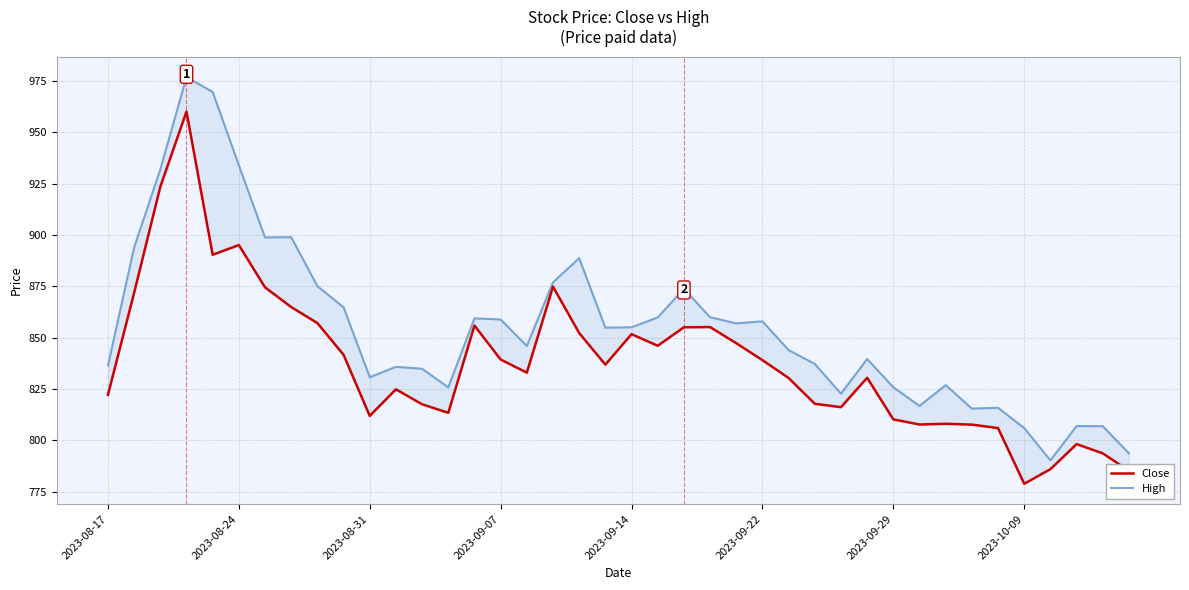

What is the approximate value of Close at 2023-10-09?

778.9